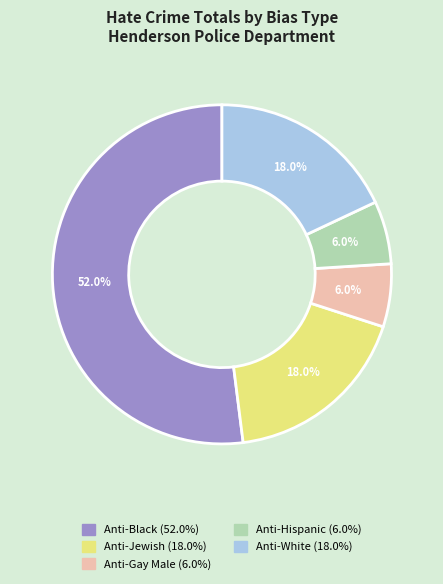

Is there any slice that represents more than half of the pie?

Yes